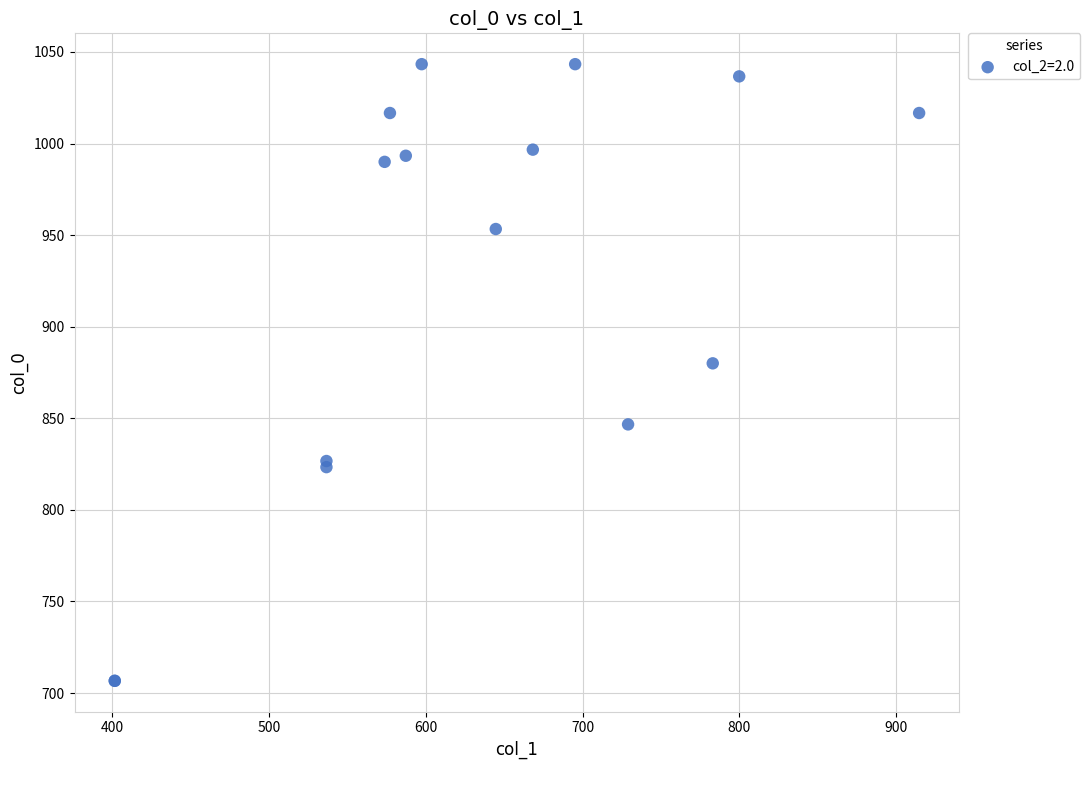

What Y value in the scatter plot is closest to 875?

880.0